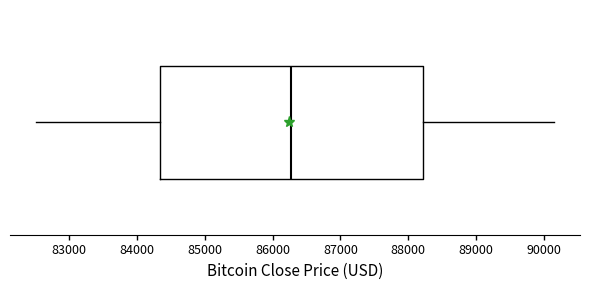

Transcribe this box plot: give where the median line is, the range the box spans, and where the two whiskers end, as read against the x-axis. The values are not printed on the chart, so give them approximately, as read against the axis.

median 86300, box 84300 to 88200, whiskers 82500 to 90200